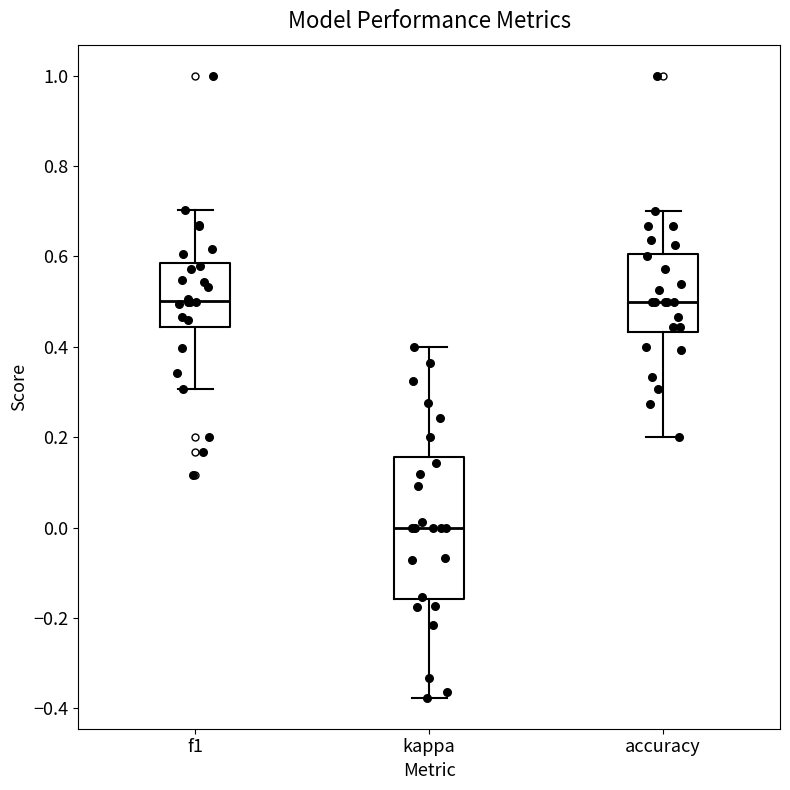

Which box is the tallest, from its lower edge to its upper edge?

kappa